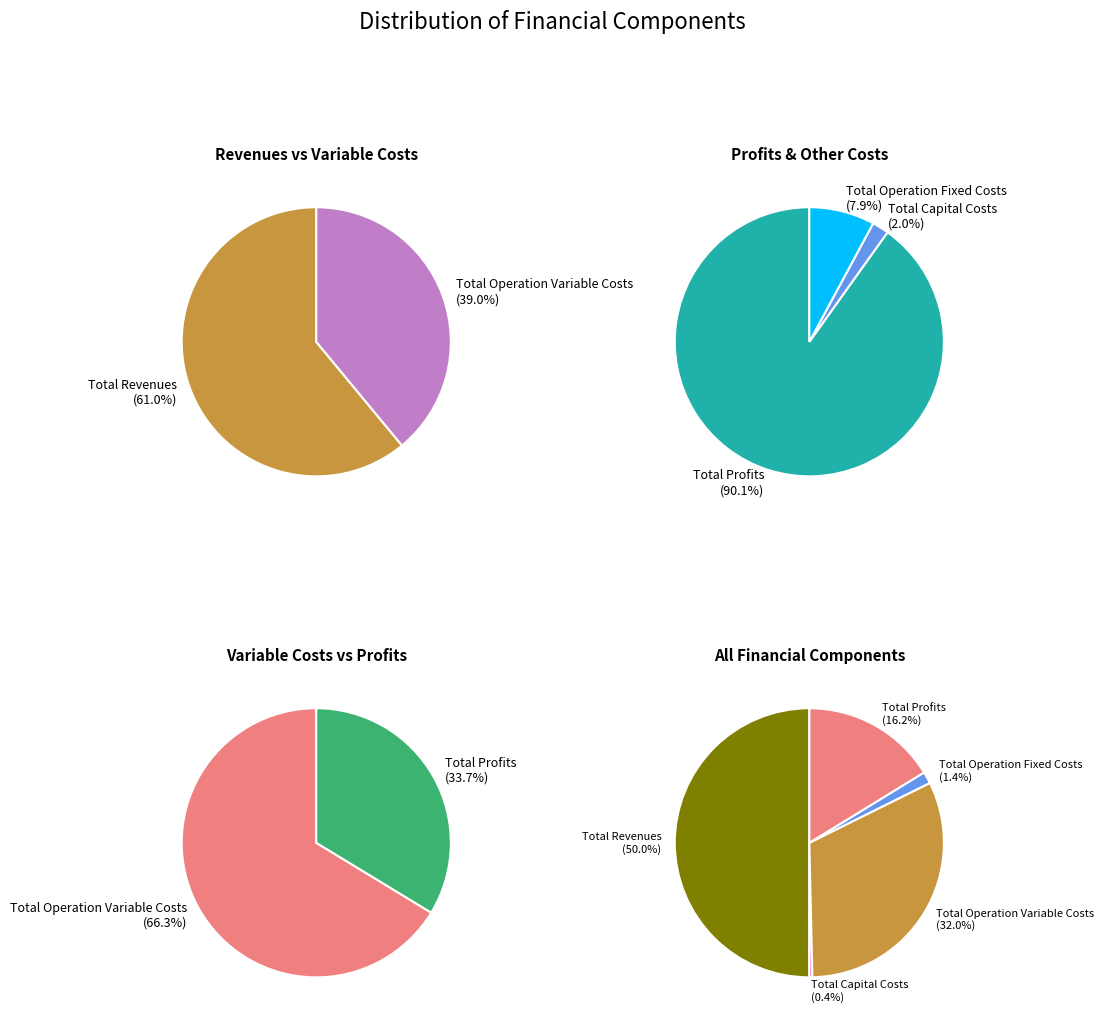

To the nearest percent, what is the difference between the Total Operation Fixed Costs and Total Operation Variable Costs slice percentages?

31%